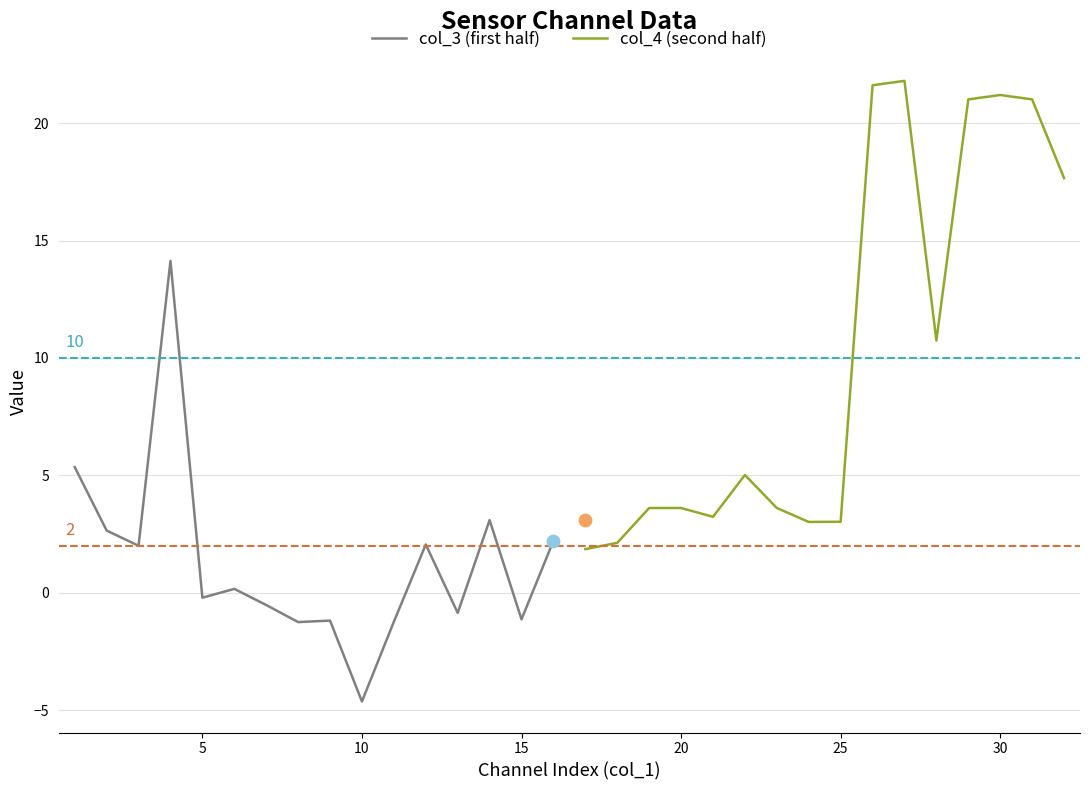

What is the maximum value for col_3 (first half)?

14.1